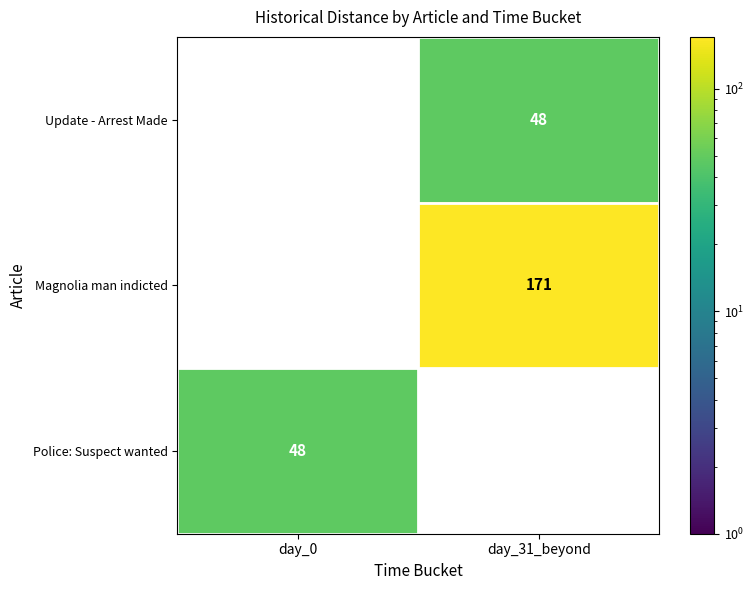

Is it true that Magnolia man indicted equals 244 at day_31_beyond?

False